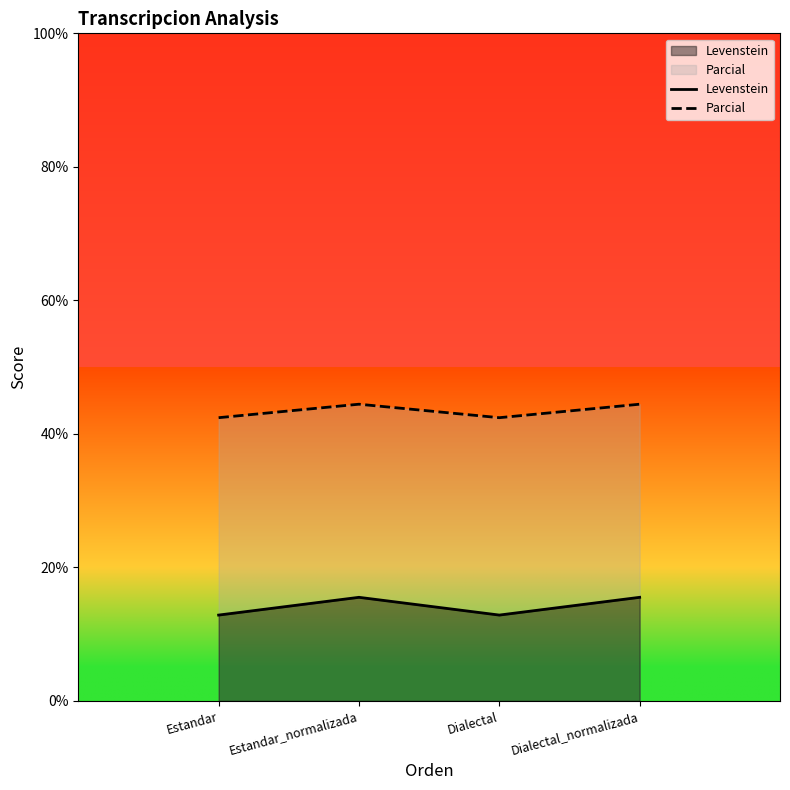

Reading left to right, what are all the values shown in this chart?

Levenstein: 12.9	15.5	12.9	15.5
Parcial: 42.4	44.4	42.4	44.4